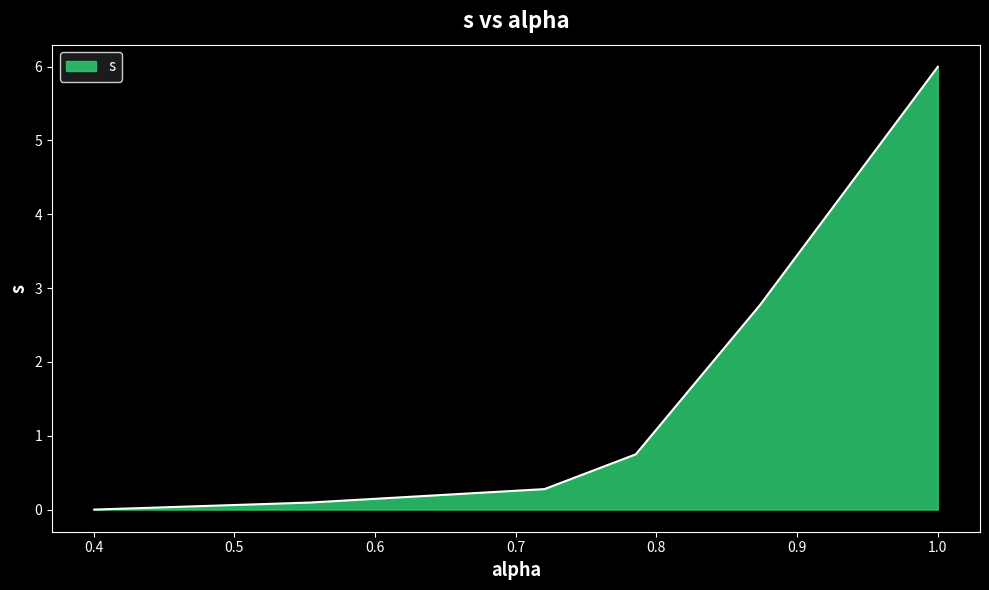

What is the maximum value shown in the chart?

6.0